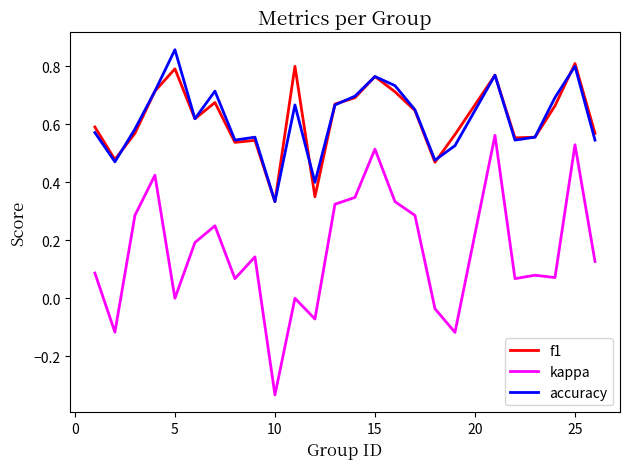

True or false: kappa and f1 intersect in this chart.

False